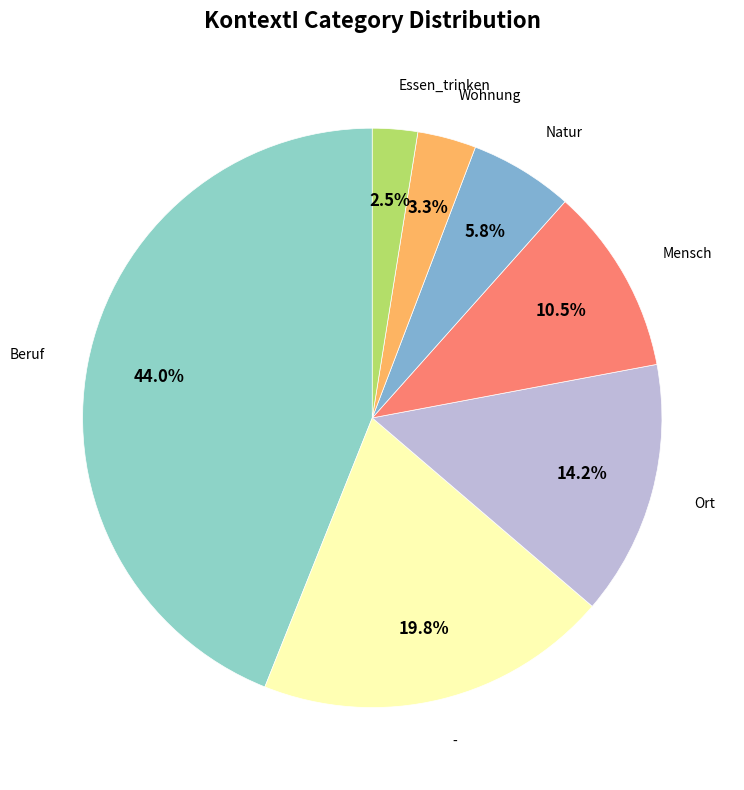

How many slices are in this pie chart?

7